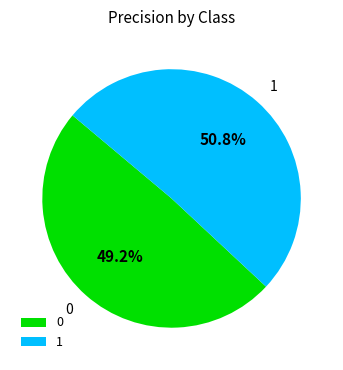

Is it true that 0 is 35% of the pie?

False